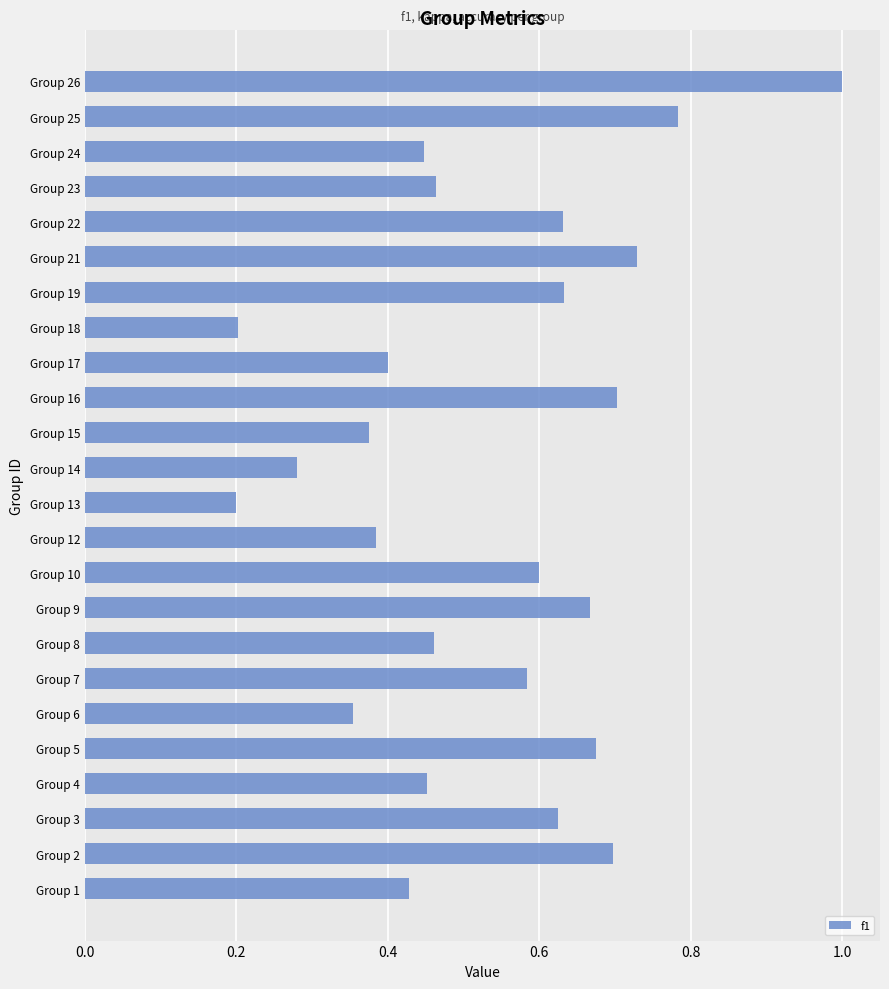

The chart shows a value of 0.6 at Group 10. True or false?

True